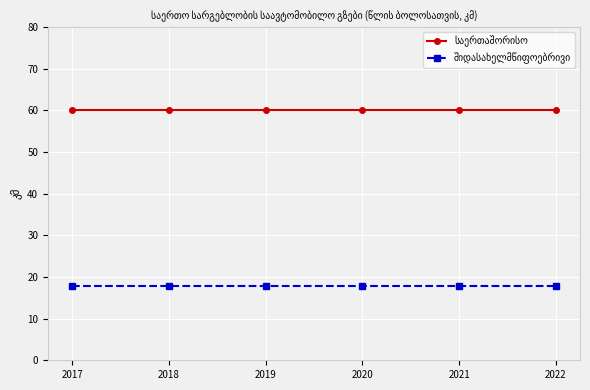

What is the difference between the highest and lowest values at 2021?

42.2